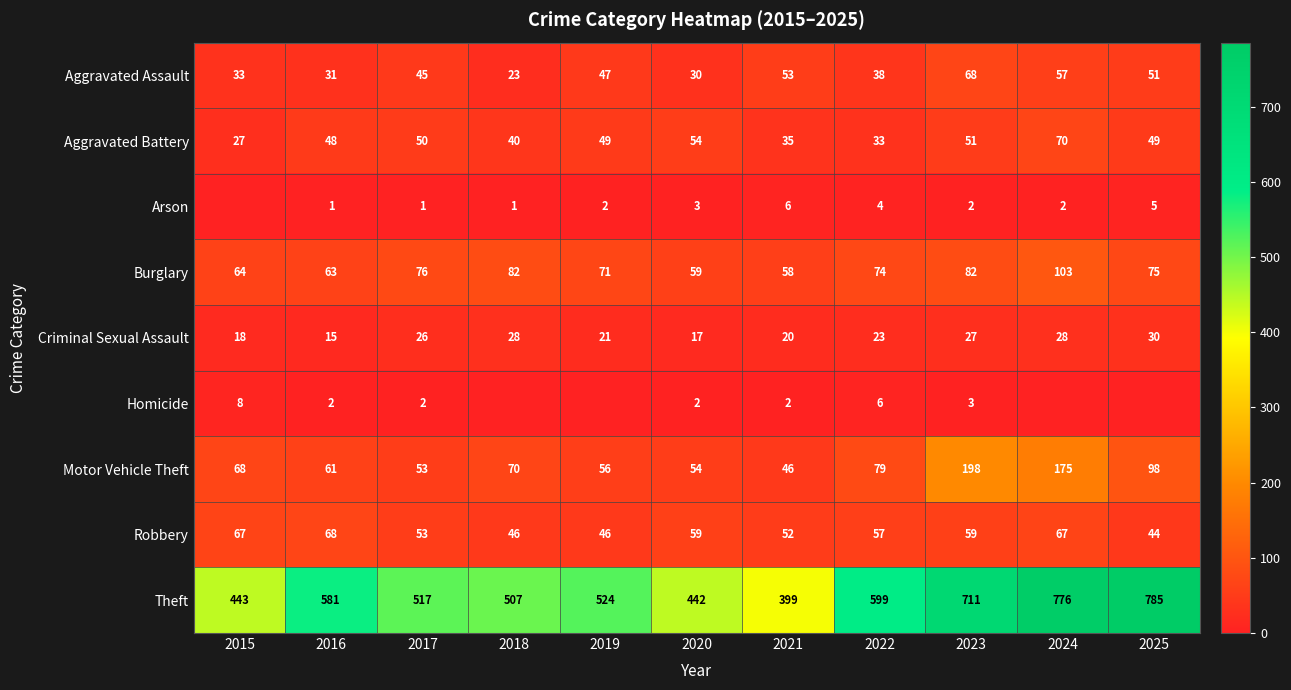

How many values in the Aggravated Battery series are below 49?

5